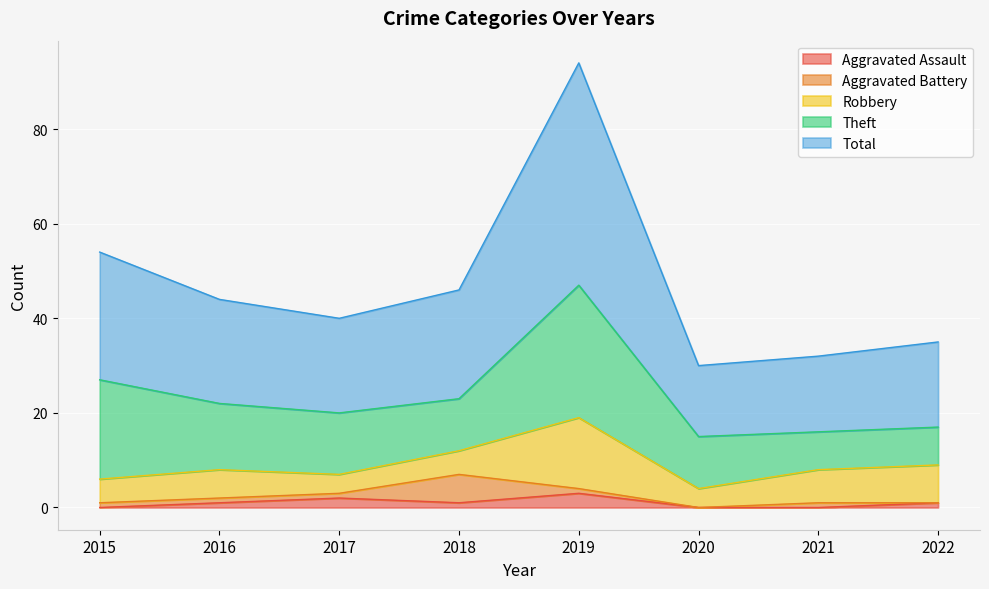

Which label corresponds to the largest value in the chart?

2019